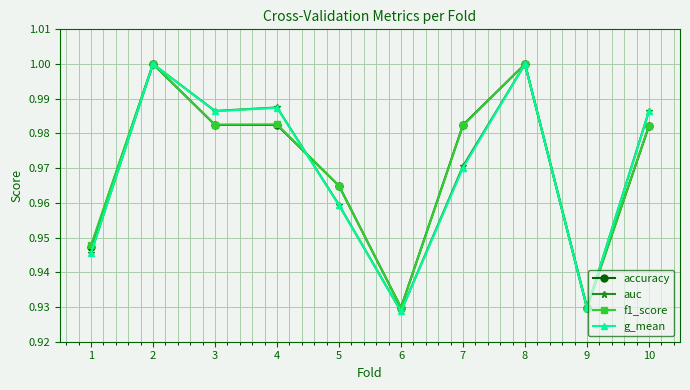

What is the difference between the second highest and minimum values in the f1_score series?

0.1